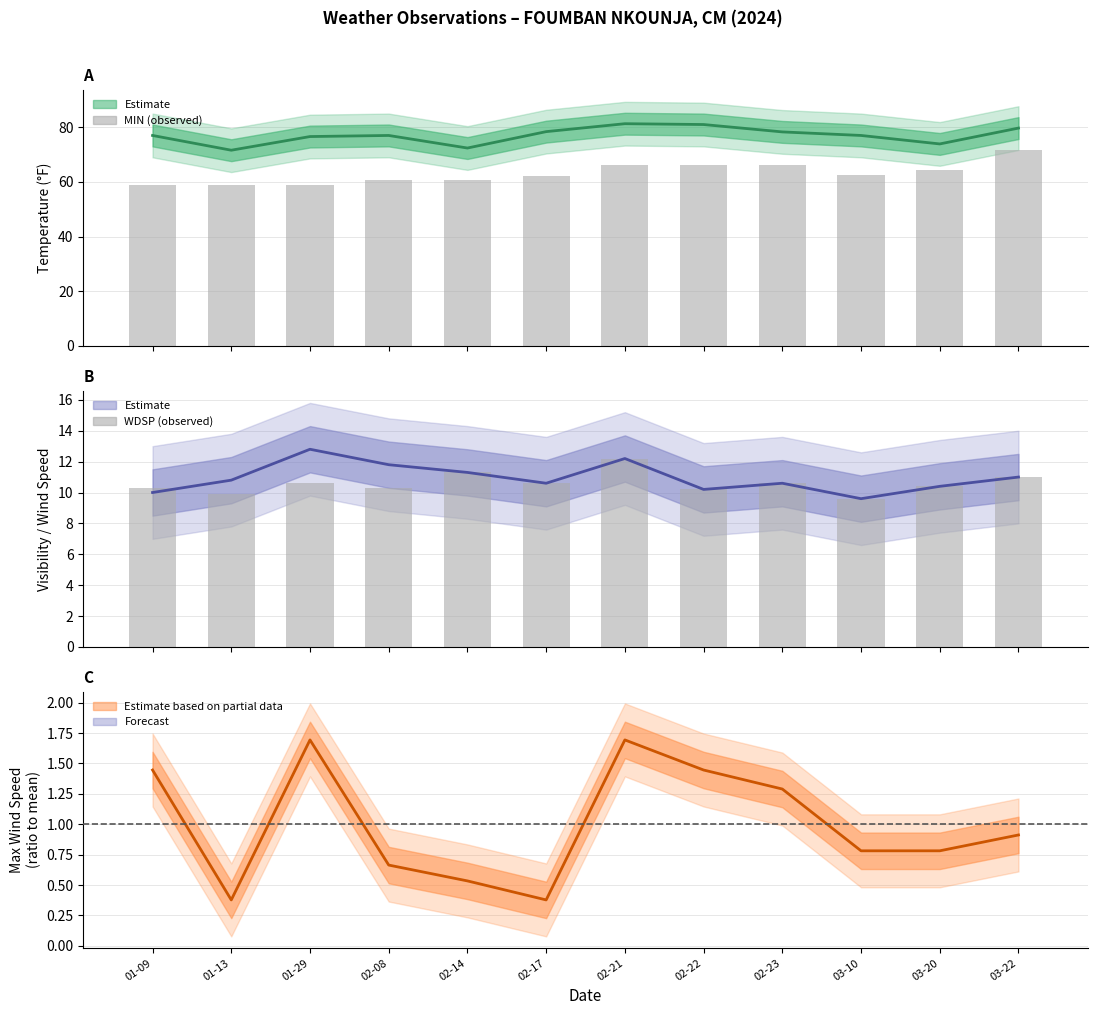

How many groups of bars are there?

12